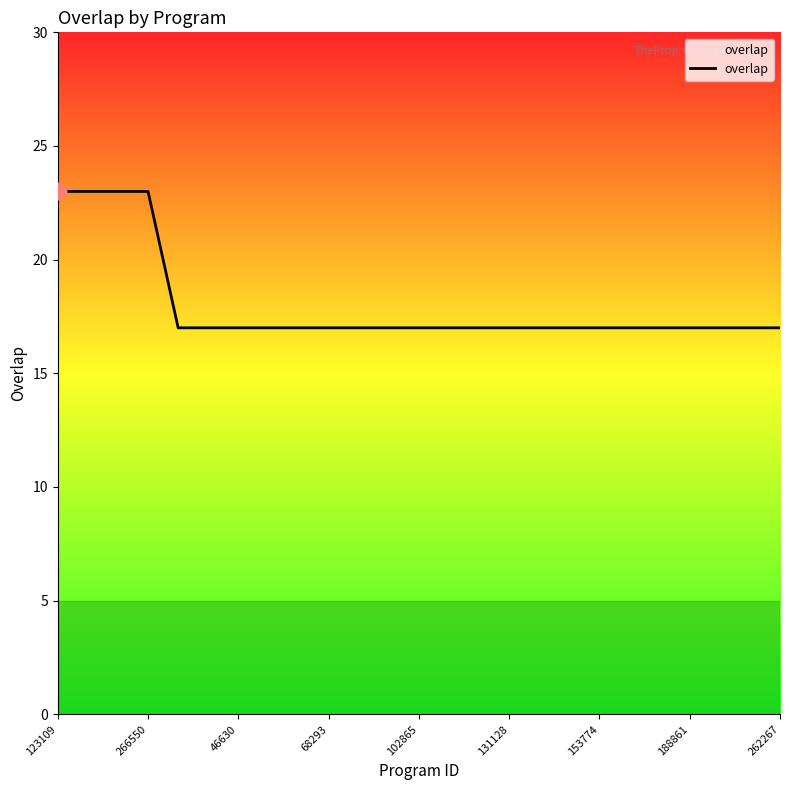

What is the smallest value displayed?

17